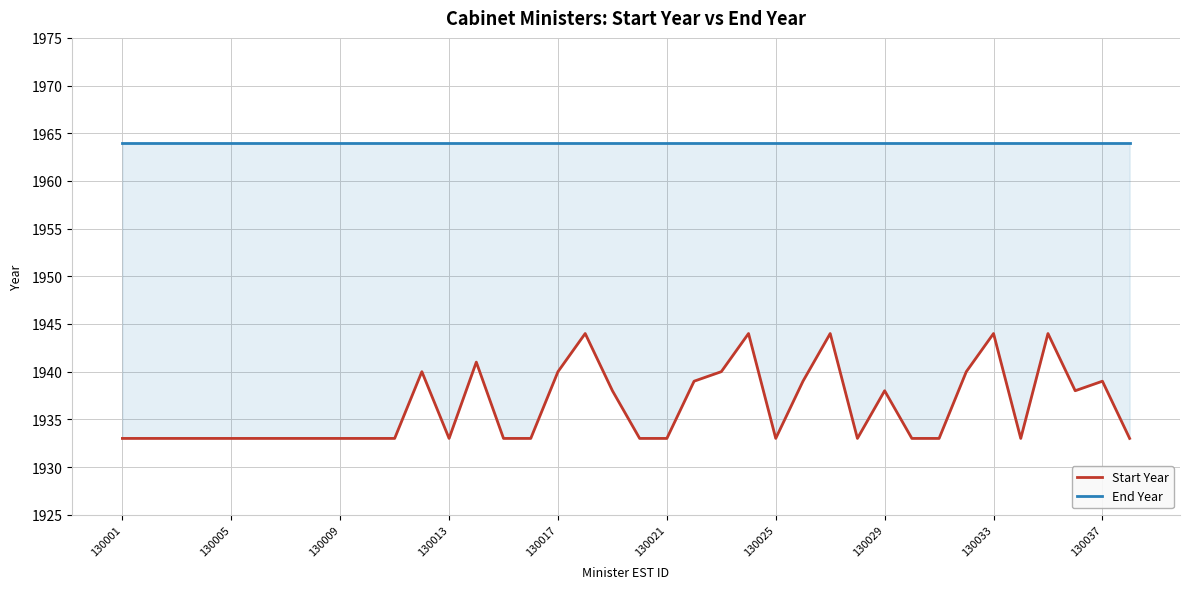

How many series are shown in this chart?

2